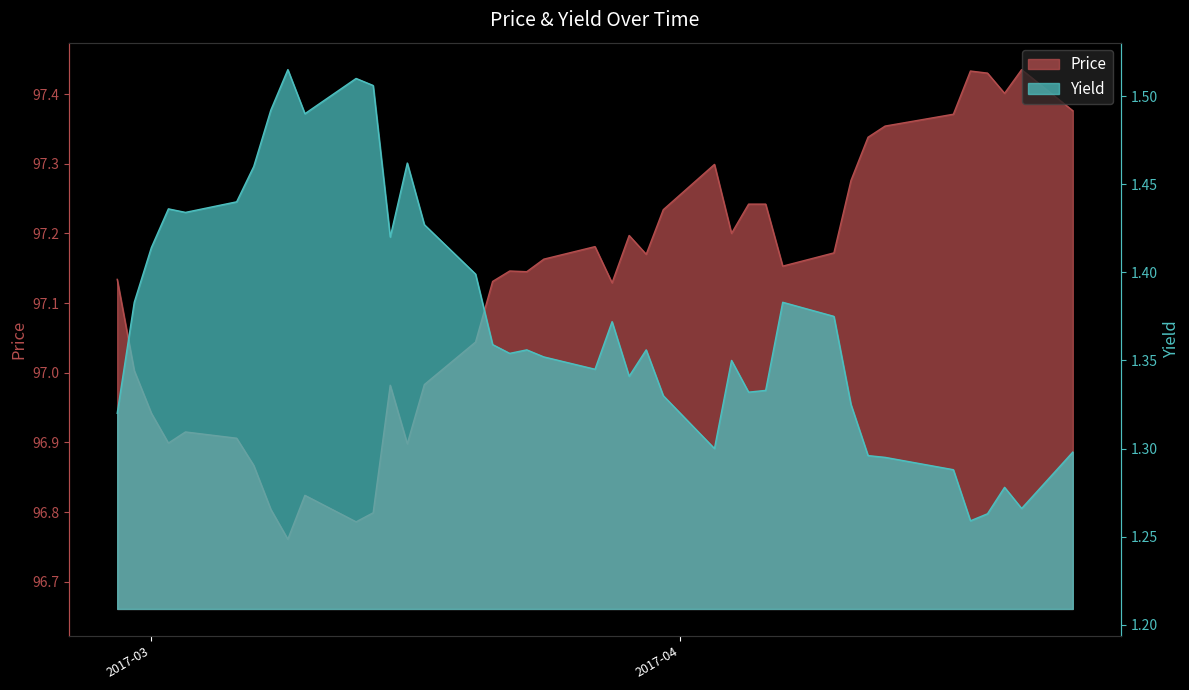

What are all the series names shown in the legend?

Price, Yield